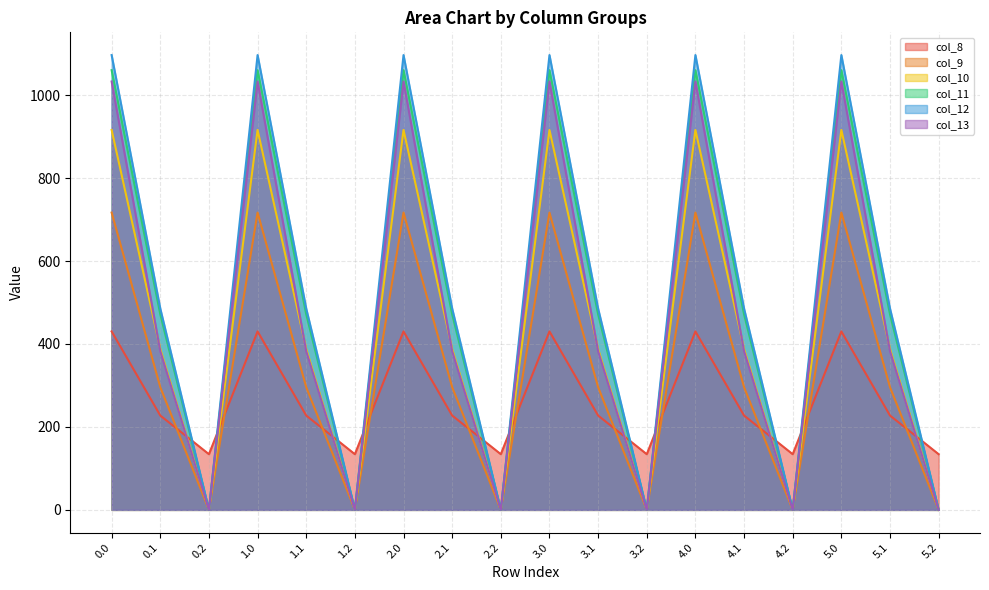

Where is col_11 nearest to the value 530?

0.1